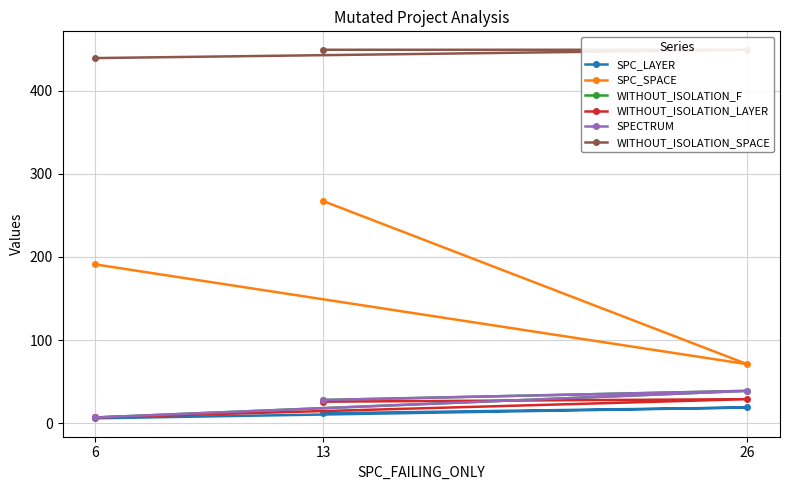

The value of WITHOUT_ISOLATION_SPACE at 26 is 449. True or false?

True